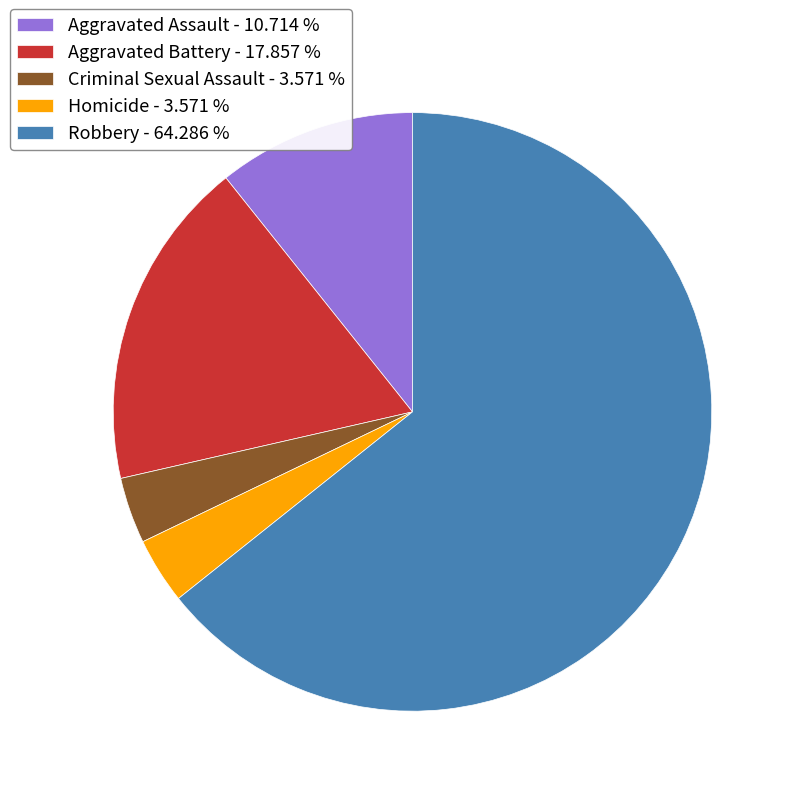

Is it true that Aggravated Battery is 10% of the pie?

False